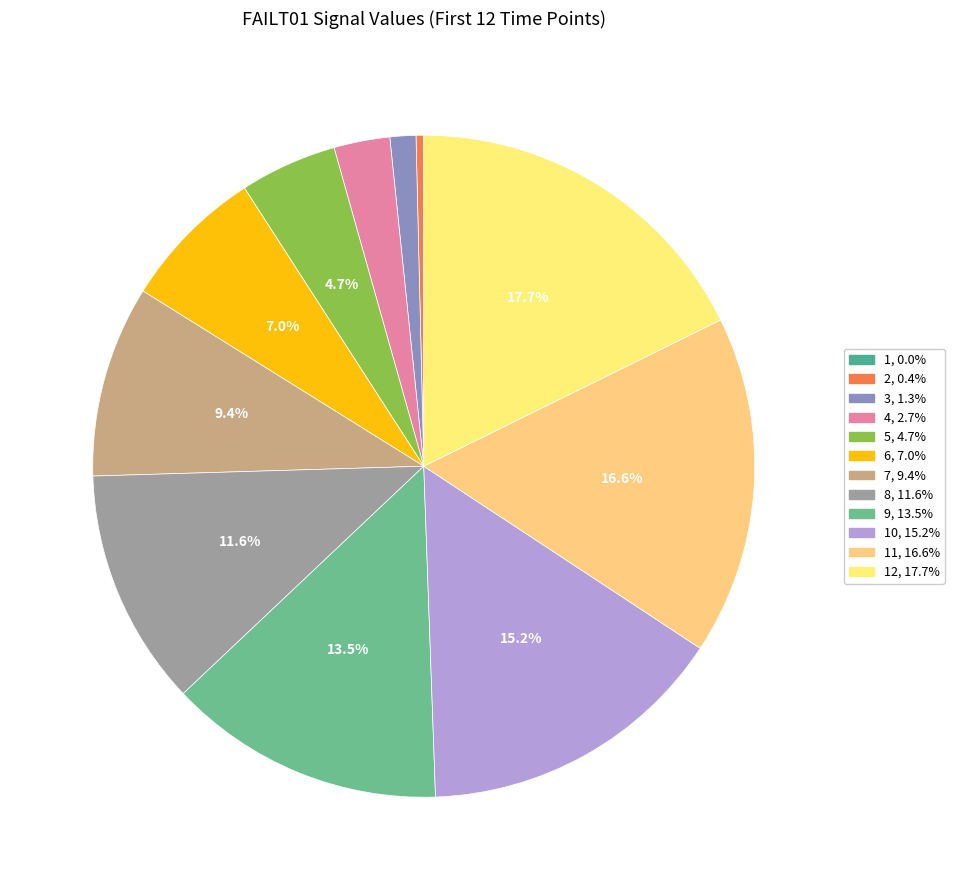

How many slices are in this pie chart?

12